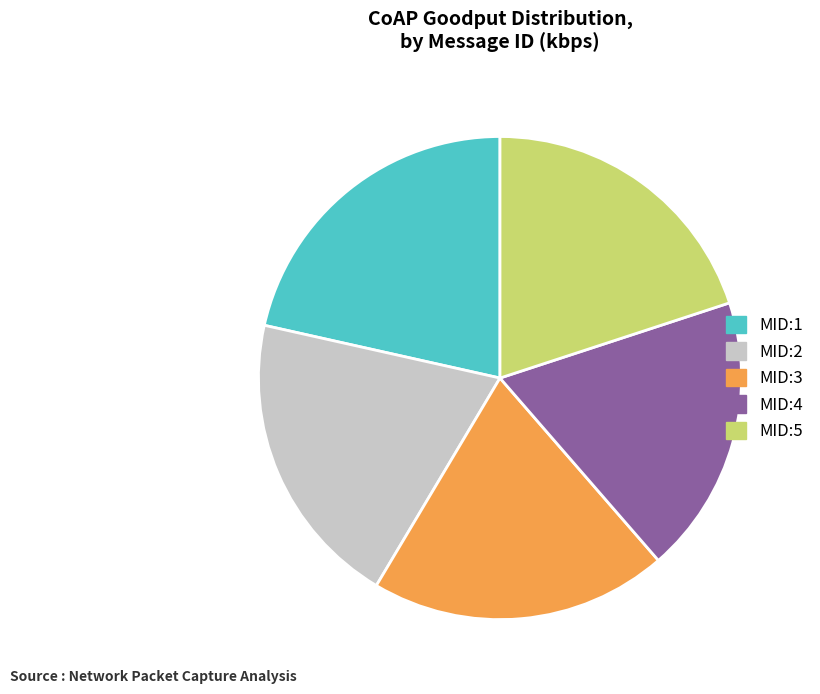

Is MID:2 the majority of the pie?

No